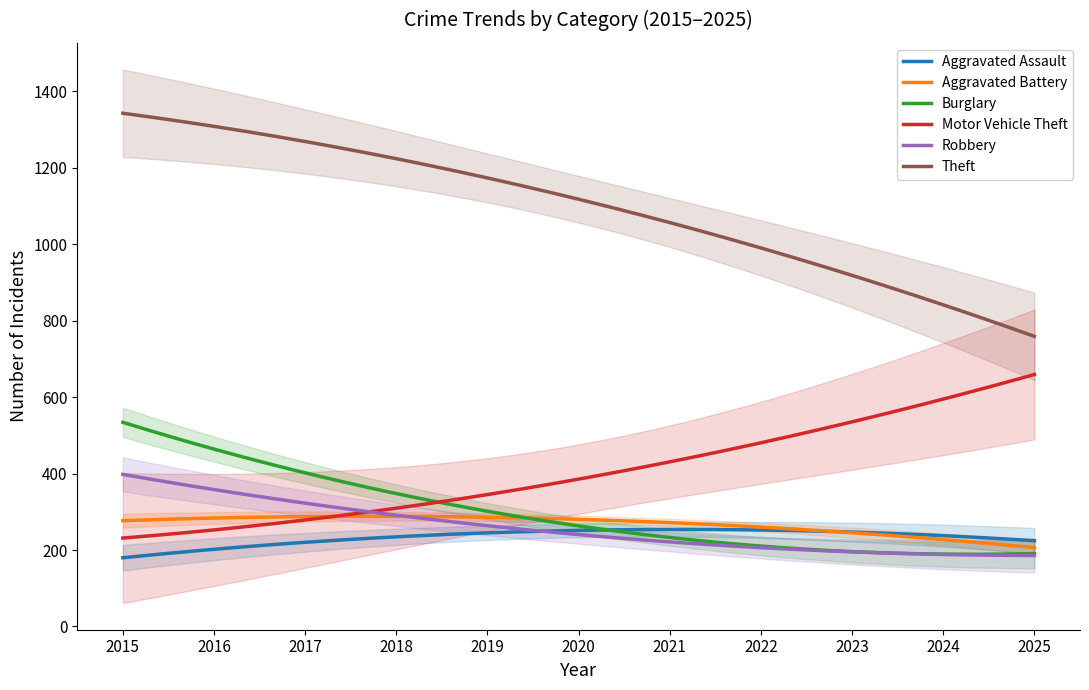

True or false: Burglary and Theft cross at least once.

False